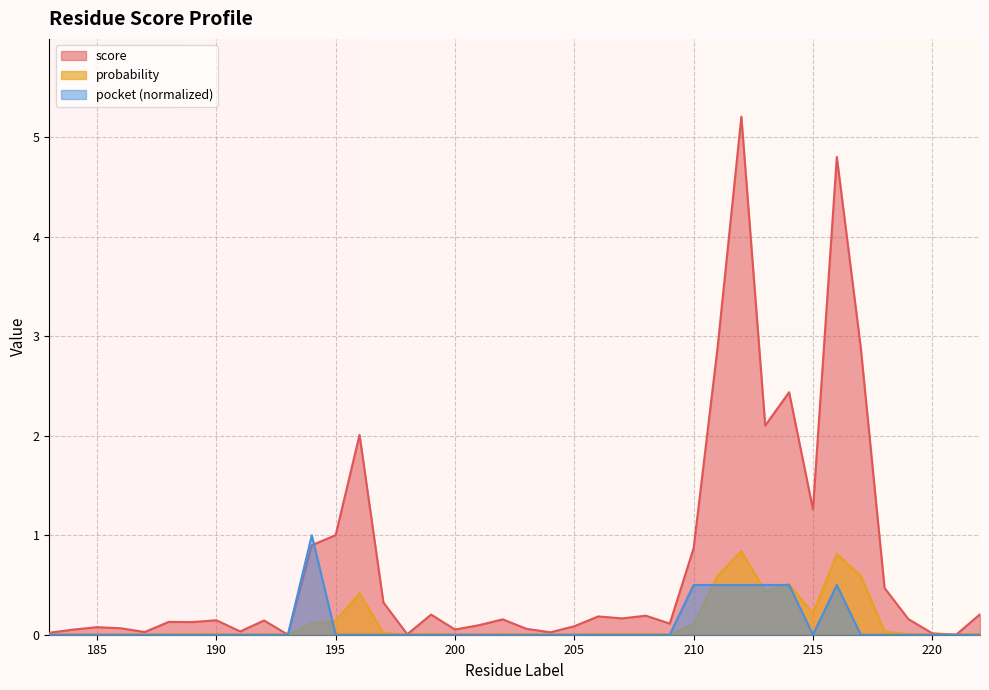

How many values in score are above zero?

38